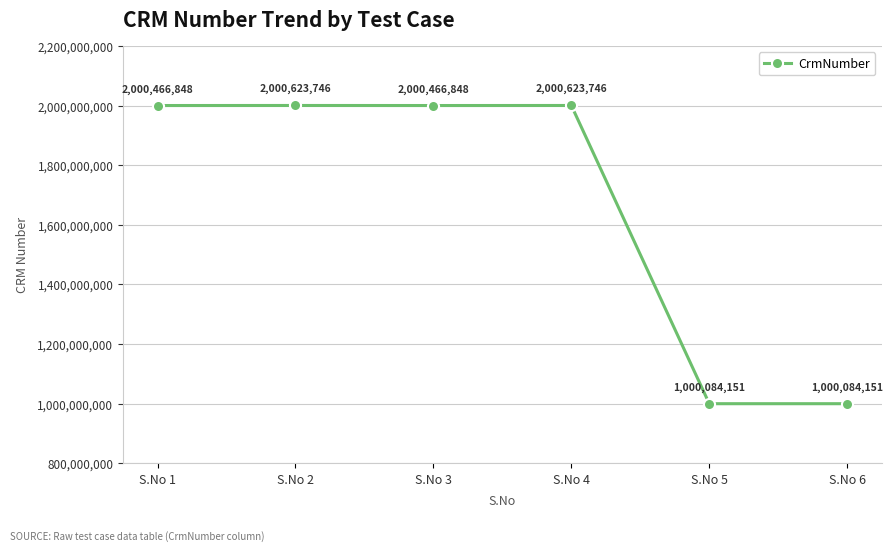

Reading left to right, list all the values displayed in this chart.

2000466848	2000623746	2000466848	2000623746	1000084151	1000084151